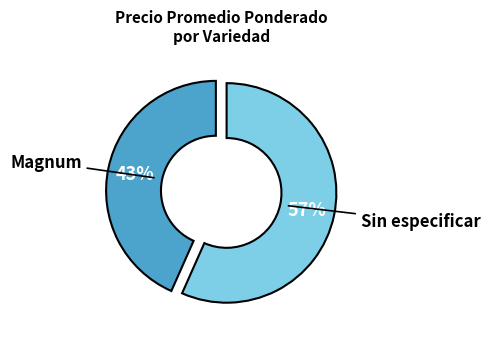

Is there any slice that represents more than half of the pie?

Yes